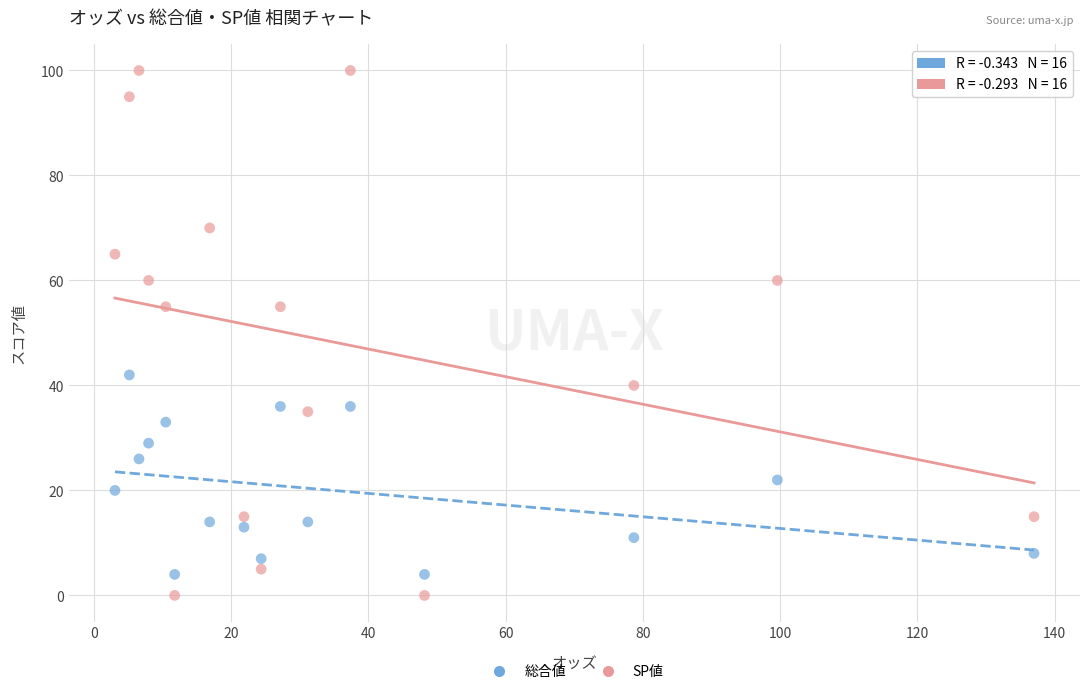

Which series has the widest spread of Y values?

SP値